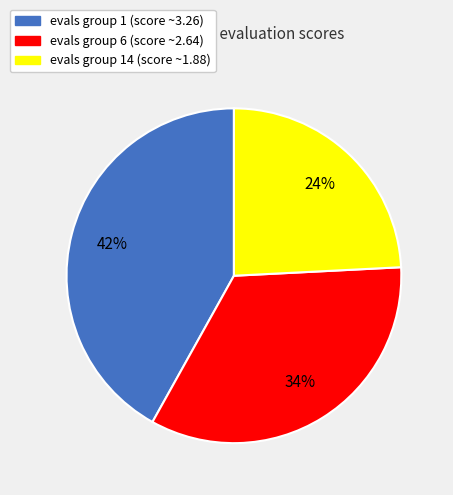

Is there a majority slice in this chart?

No